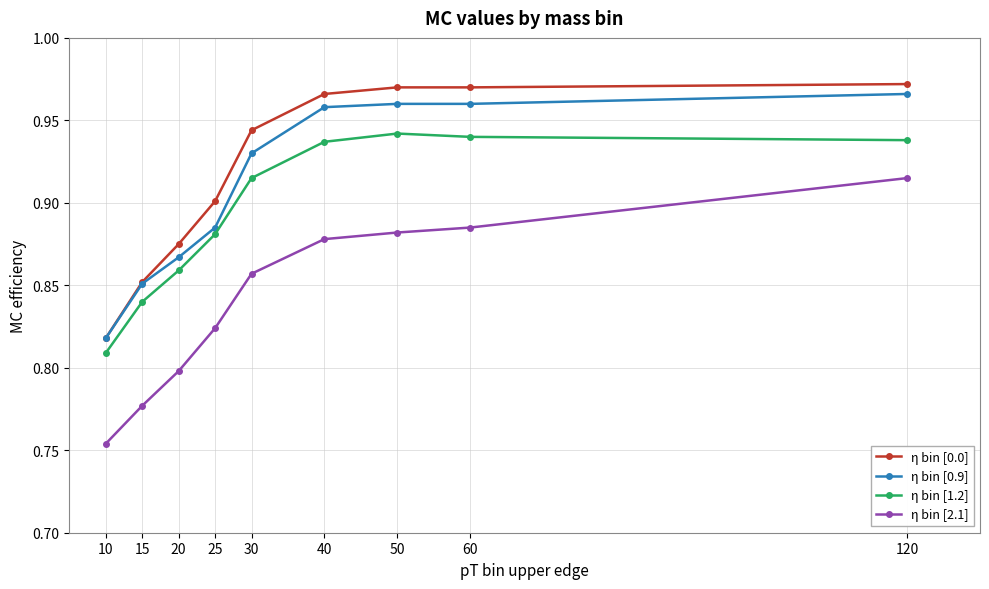

True or false: η bin [1.2] and η bin [0.0] cross at least once.

False